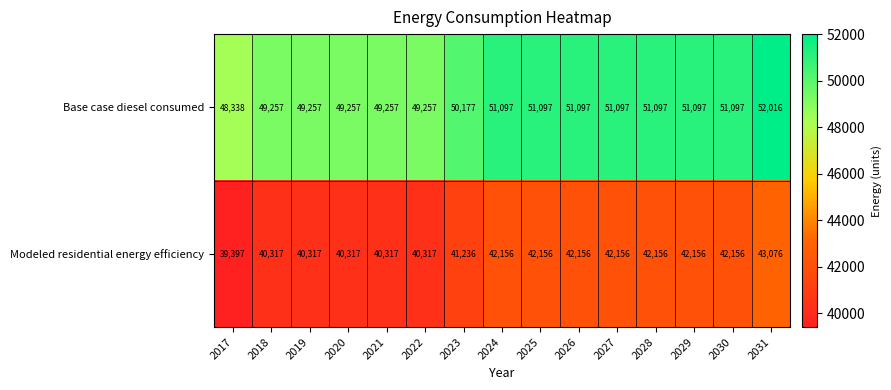

Between 2021 and 2023, which series saw the biggest shift?

Base case diesel consumed